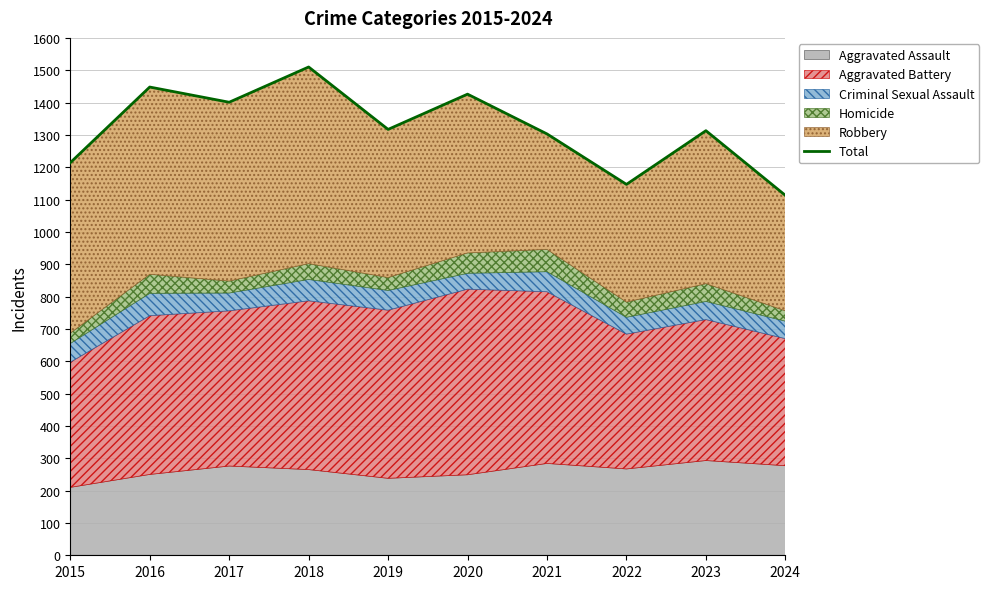

At which label does the data first exceed 1317?

2016